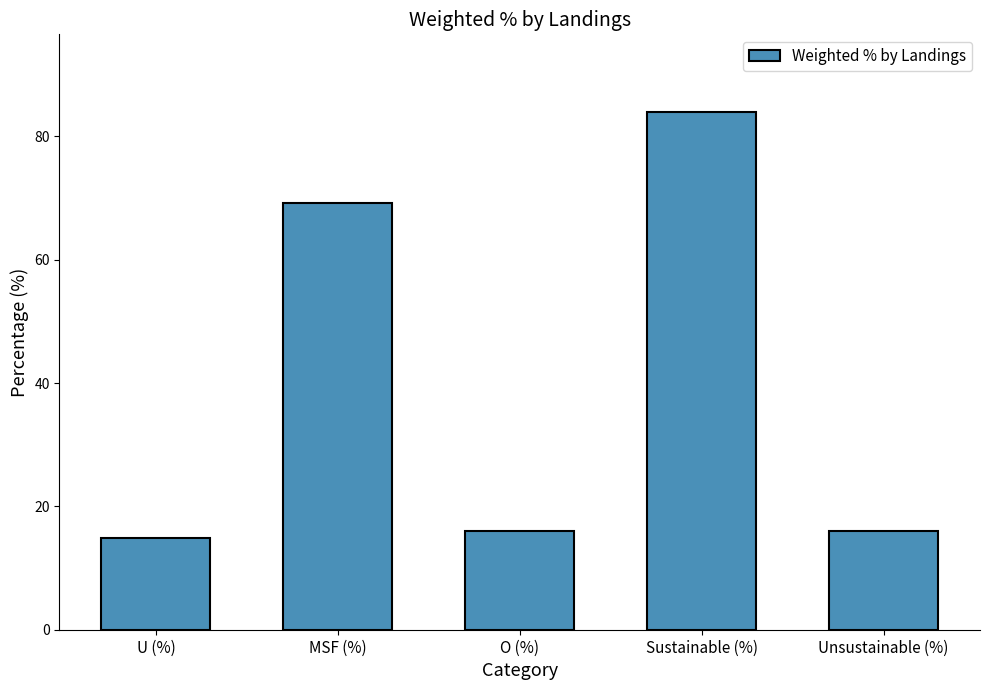

Reading right to left, extract all data points from this chart.

16.0	84.0	16.0	69.1	14.8